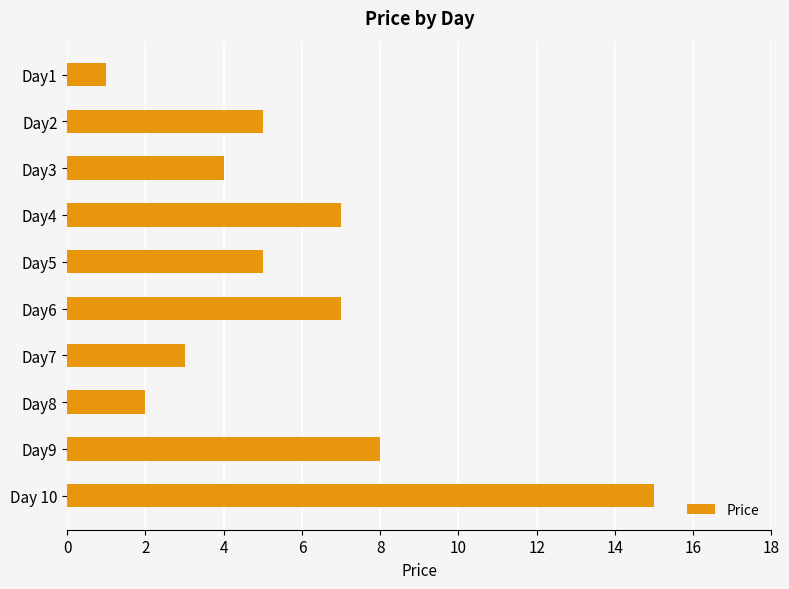

What is the value of the 9th bar from the top?

8